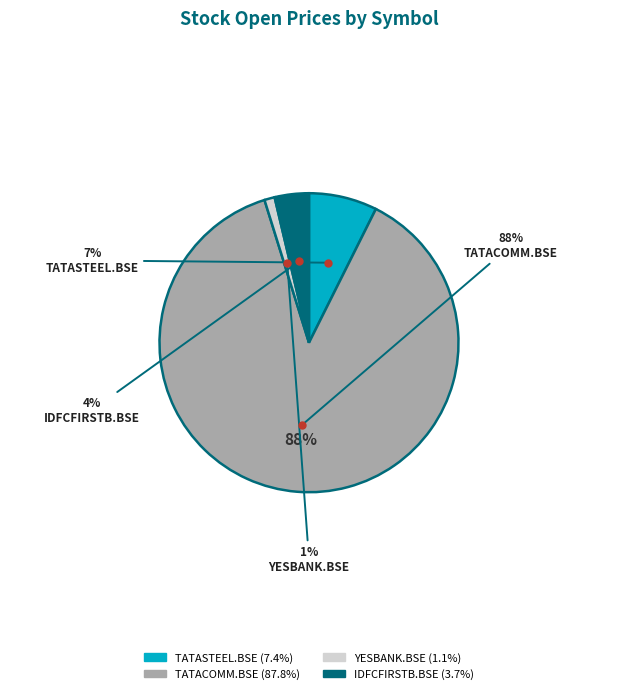

True or false: TATASTEEL.BSE accounts for 1% of the total.

False